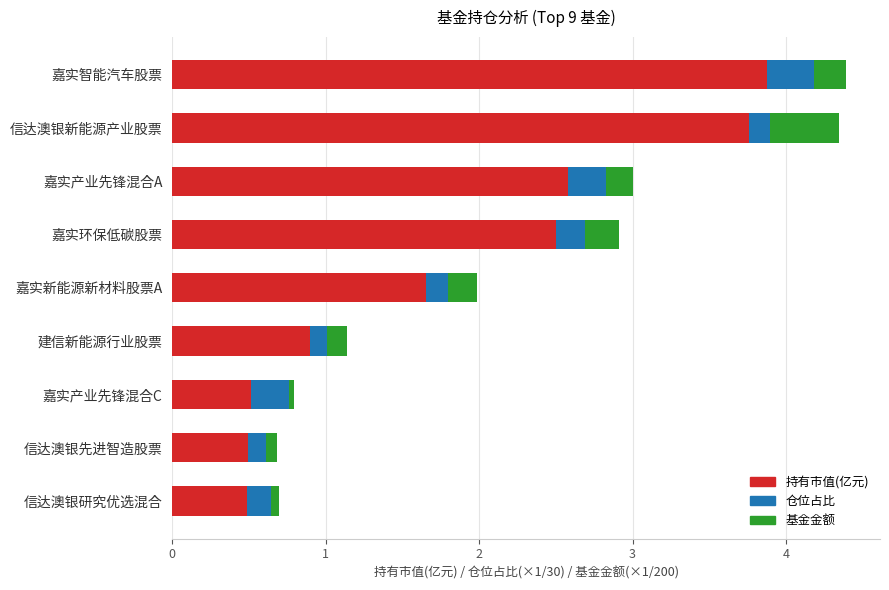

What is the total value across all series at 信达澳银新能源产业股票?

4.3